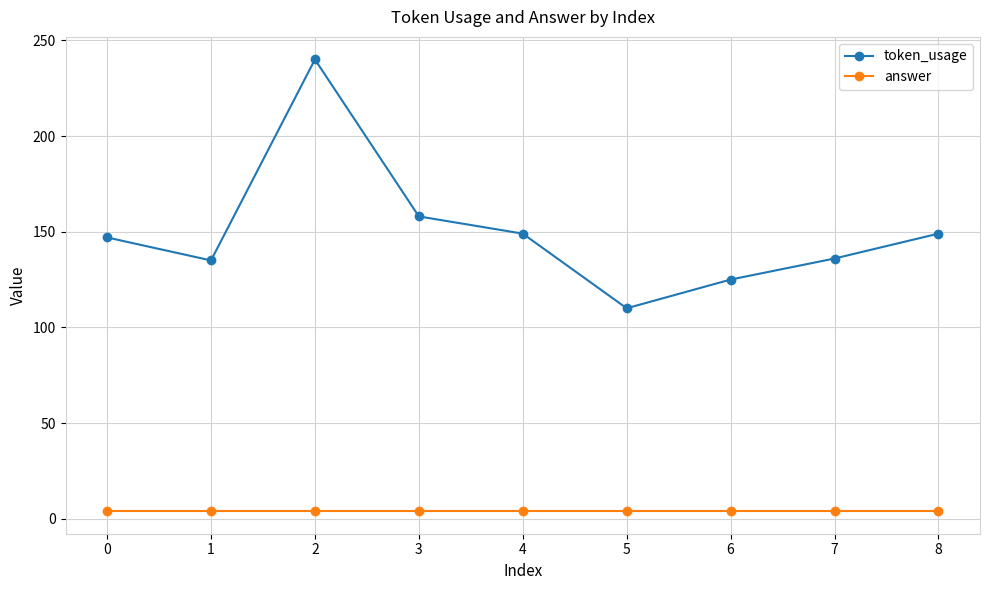

Does the chart display data point markers on the line(s)?

Yes